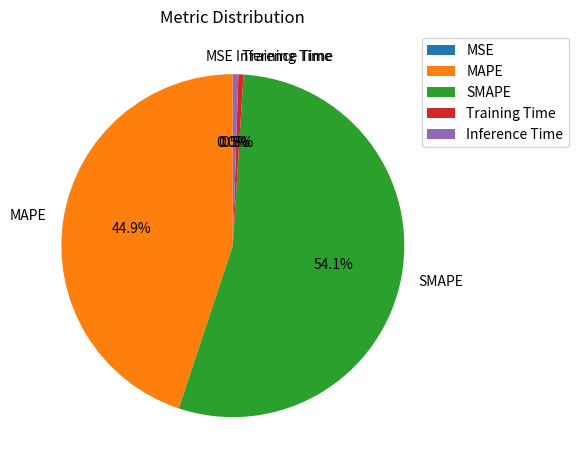

What percentage is NOT represented by Inference Time?

99.5%